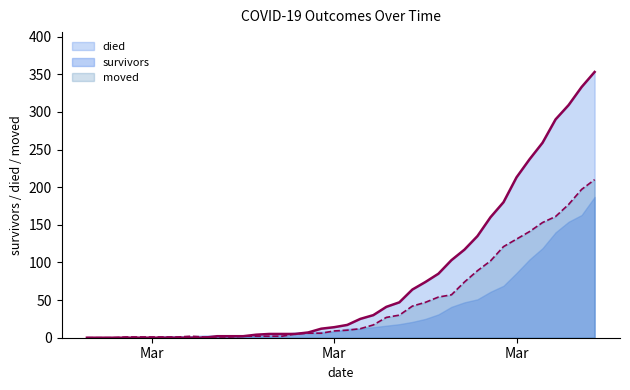

What is the maximum value shown in the chart?

353